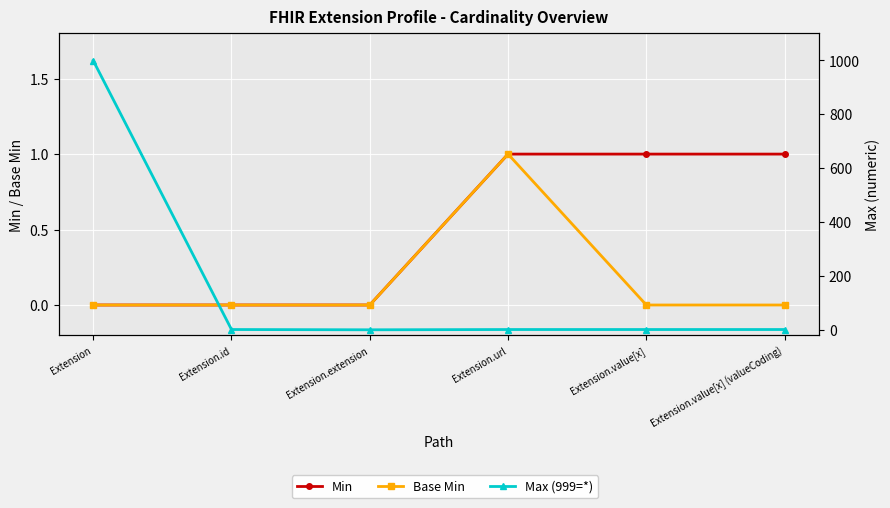

Is the value of Min at Extension.value[x] greater than the value of Base Min at Extension.value[x]?

Yes